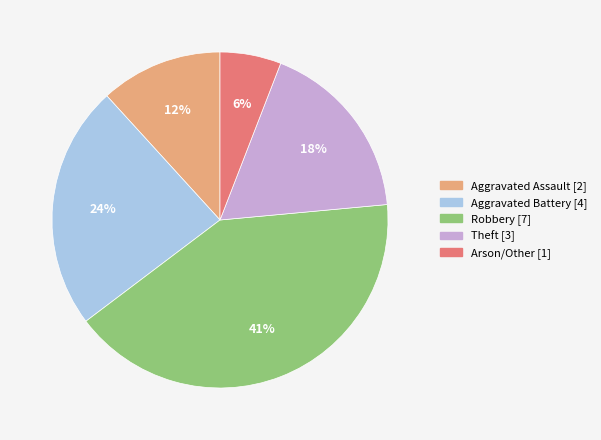

Rank the categories by value from lowest to highest.

Arson/Other, Aggravated Assault, Theft, Aggravated Battery, Robbery